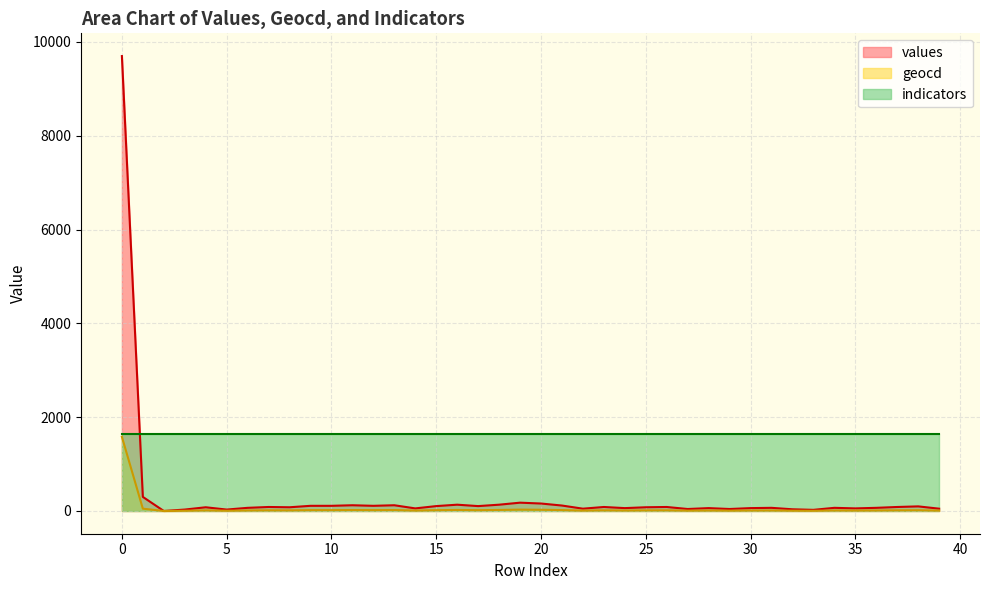

What is the sum of the geocd values at 24 and 31?

21